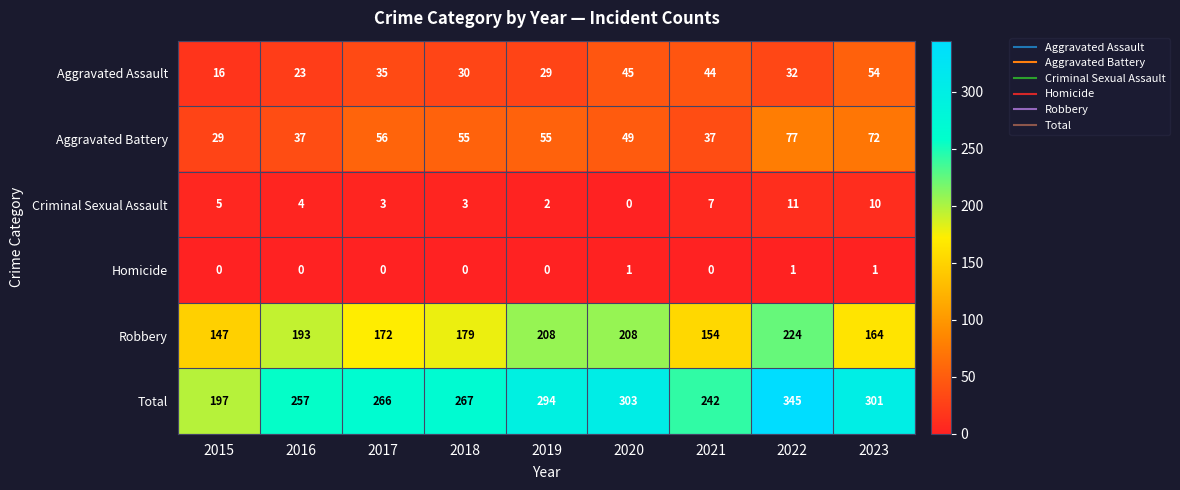

What is the maximum value for Robbery?

224